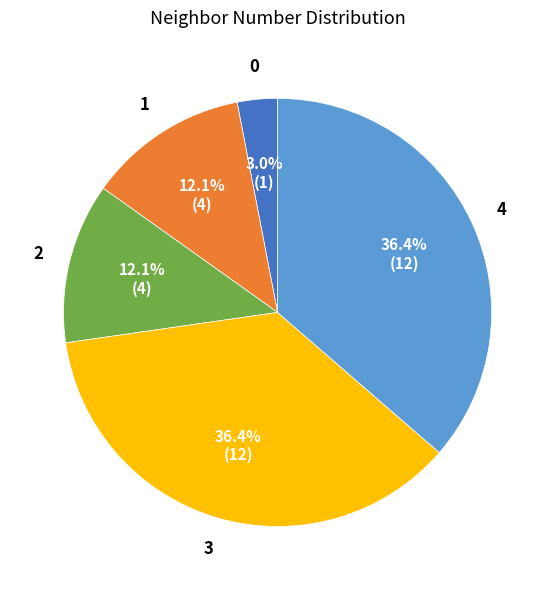

Is there any slice that represents more than half of the pie?

No